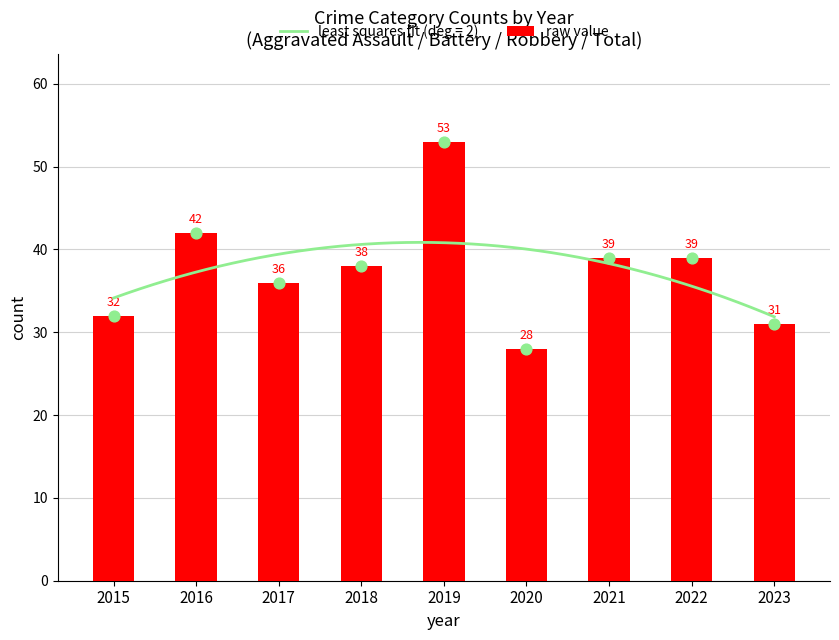

Which has a higher value, 2016 or 2017?

2016